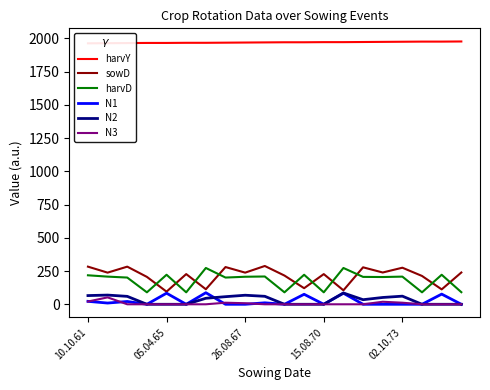

What is the maximum value for sowD?

288.0